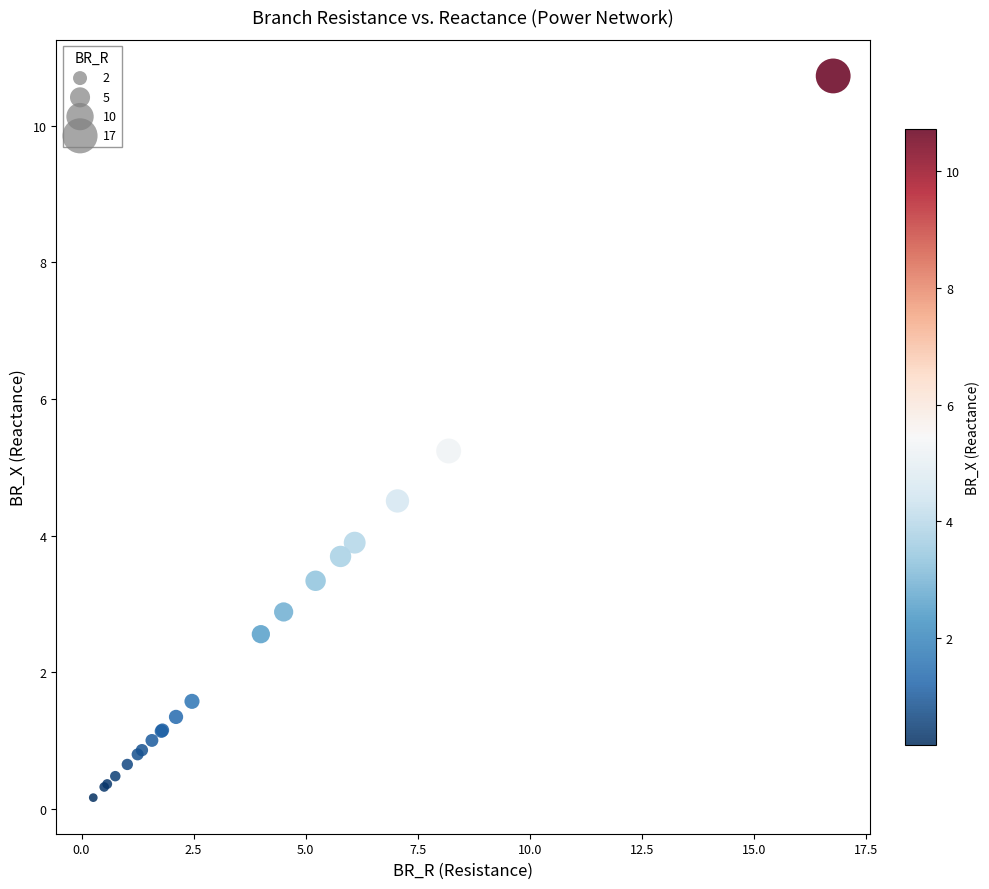

What Y value in the scatter plot is closest to 5?

5.2